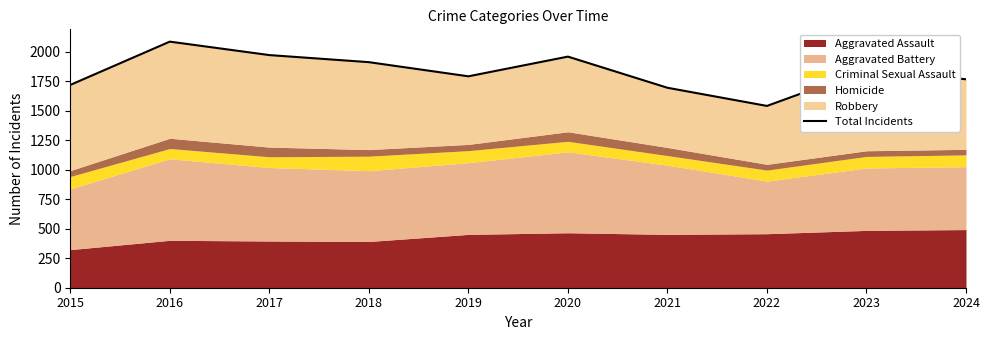

Which category has the lowest value across all series?

2022